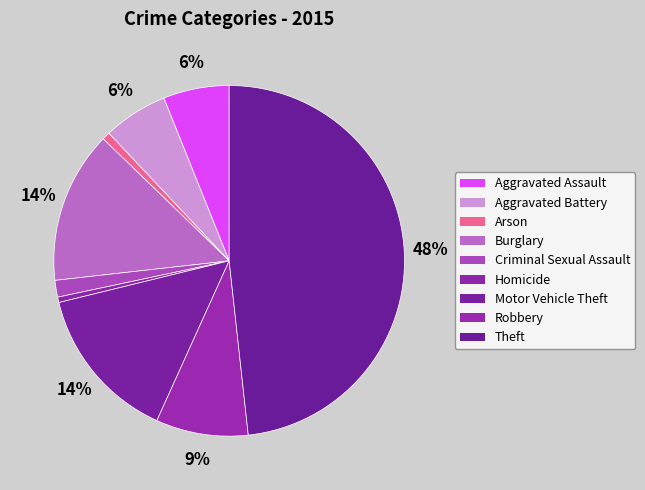

To the nearest percent, what is the difference between the Homicide and Motor Vehicle Theft slice percentages?

14%